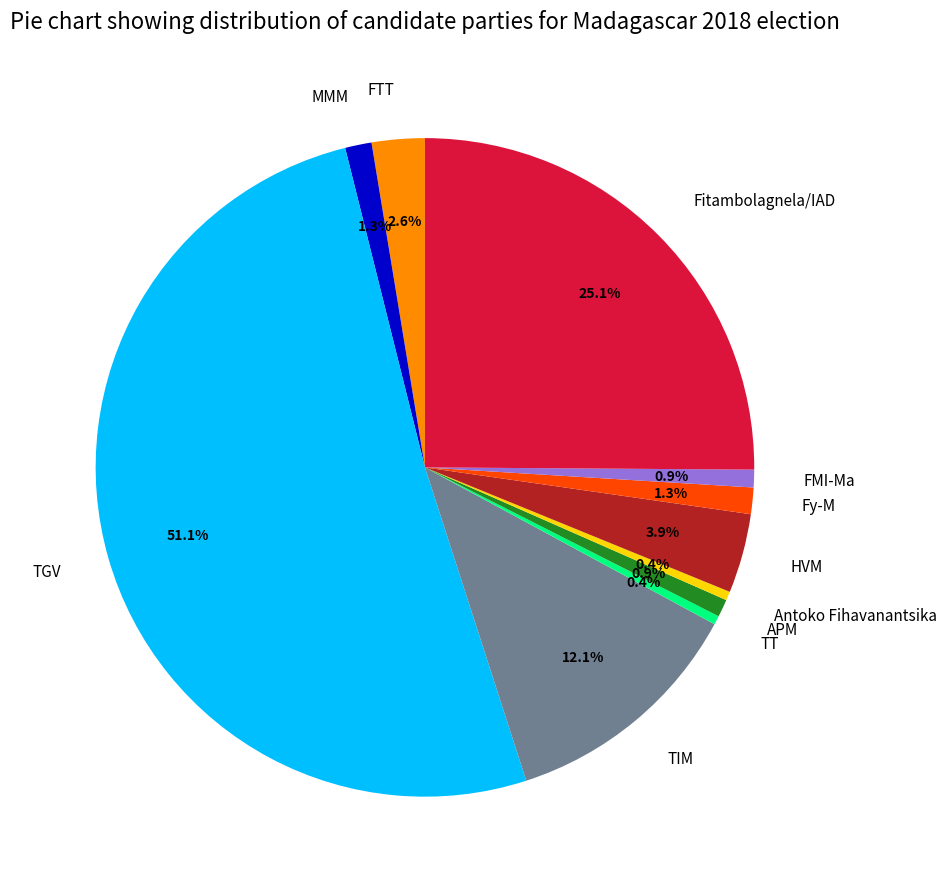

Approximately how many times larger is the value at APM compared to FMI-Ma?

1.0